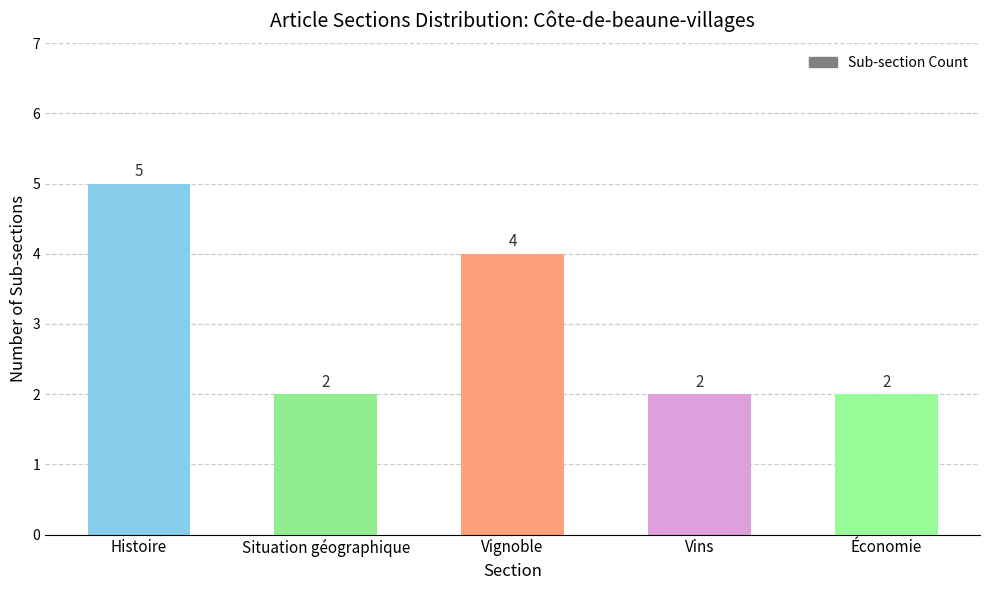

Reading left to right, list all the values displayed in this chart.

5	2	4	2	2